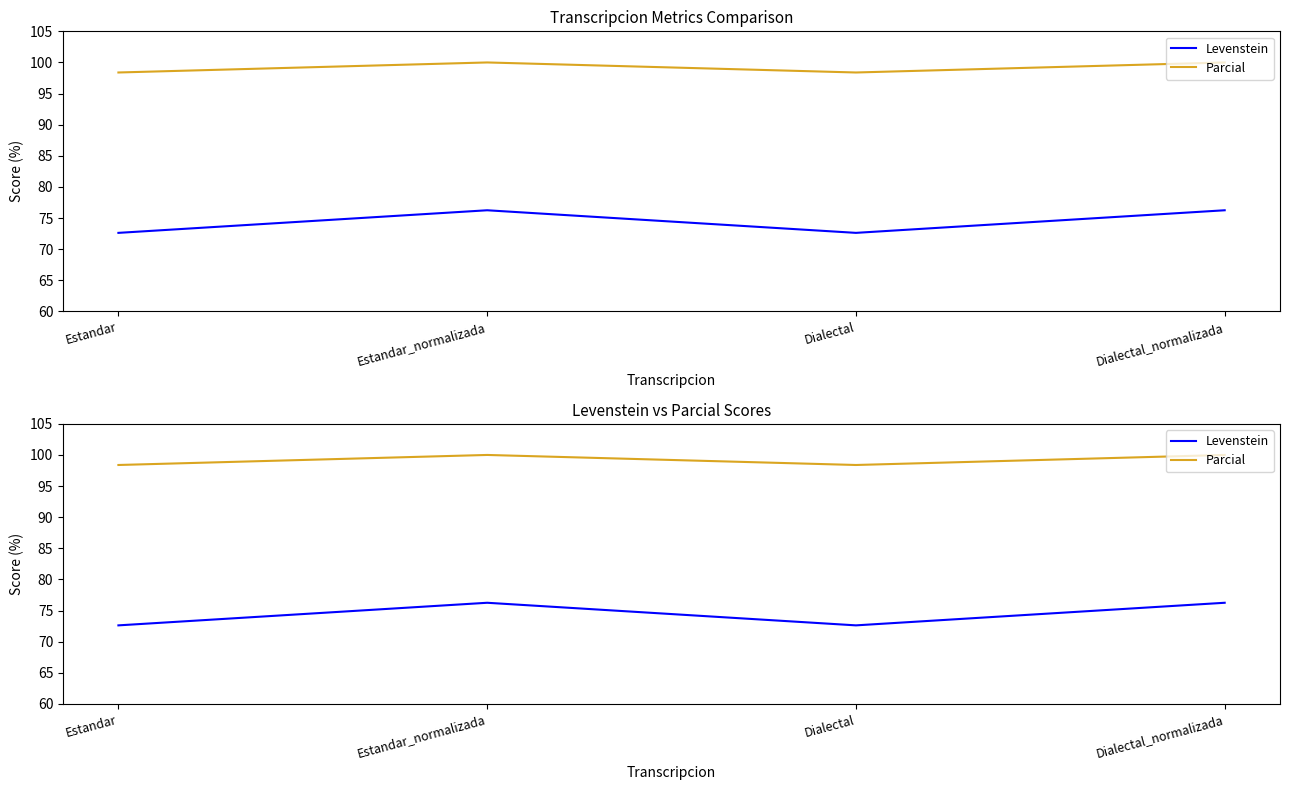

What is the difference between the Parcial values at Estandar and Estandar_normalizada?

1.6